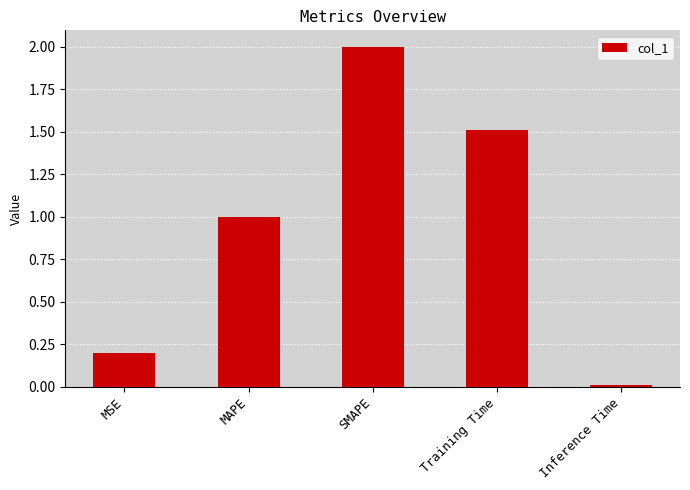

The chart shows a value of 1.3 at SMAPE. True or false?

False